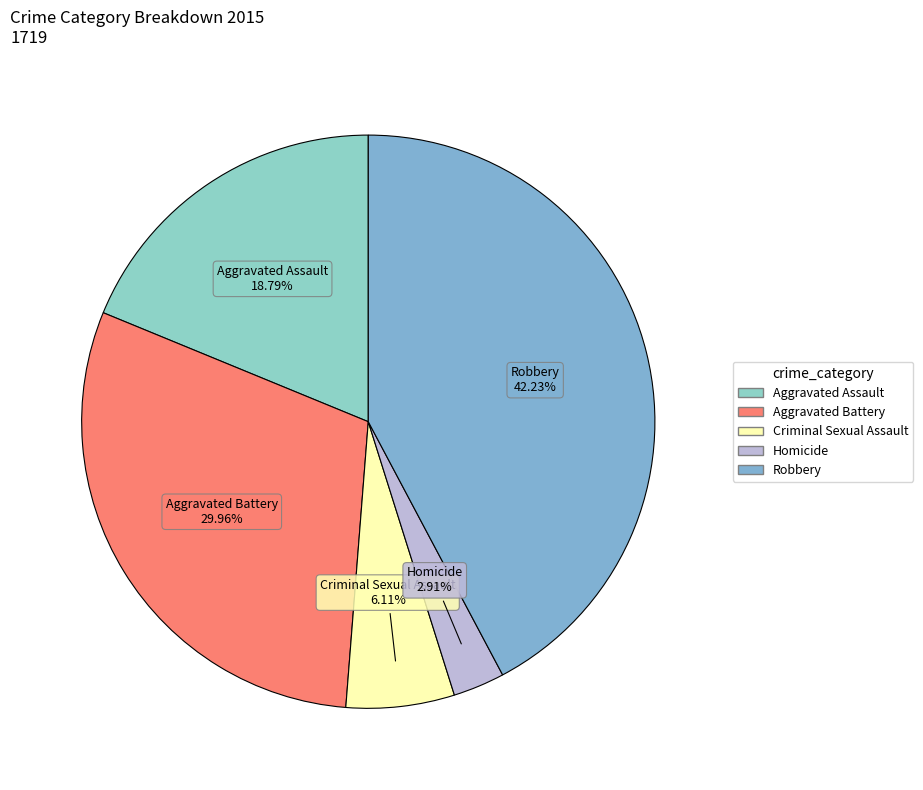

How much of the chart is everything except Criminal Sexual Assault?

93.9%